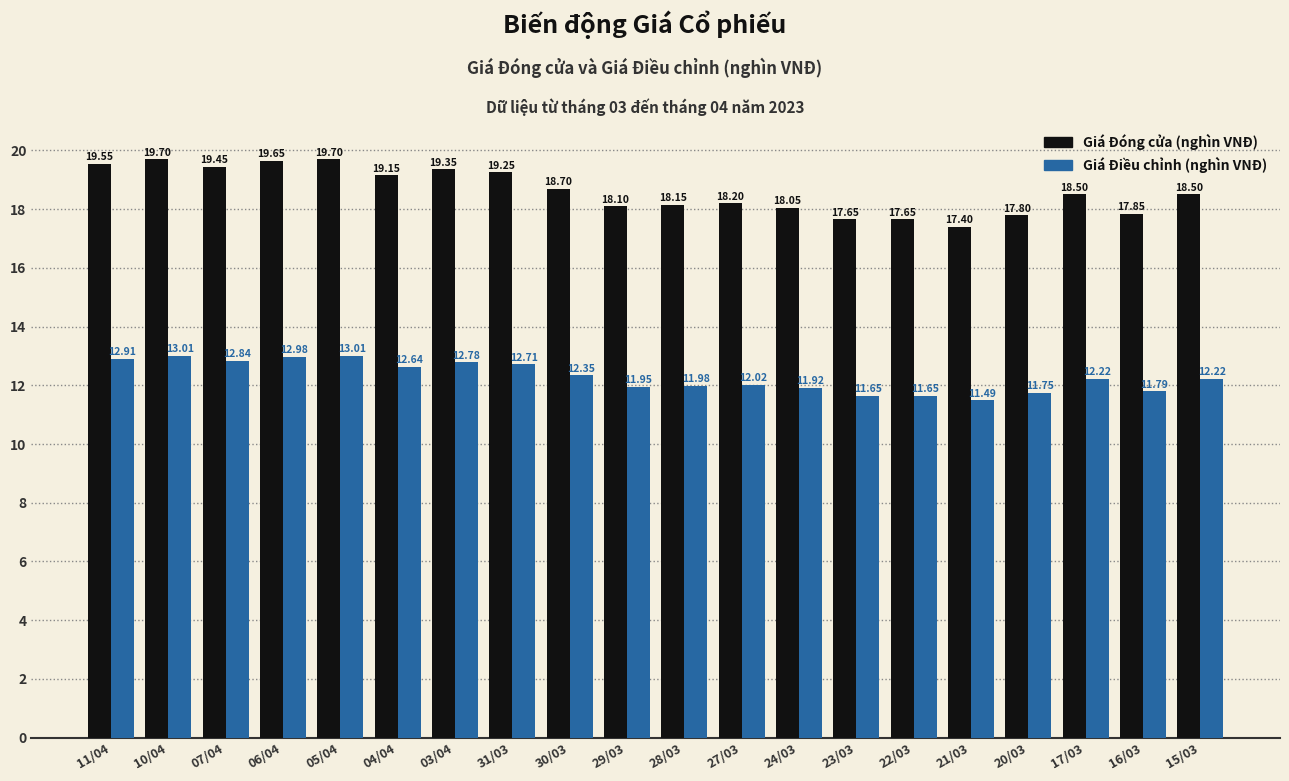

What is the label of the 1st bar from the right?

15/03